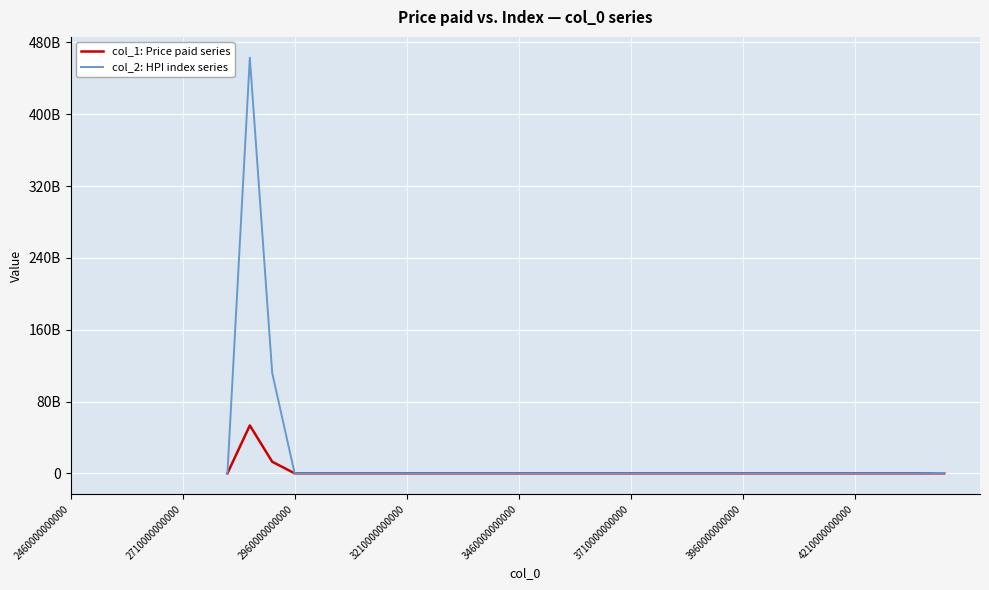

What is the value of the col_2 point at the 8th from the left?

148575.5